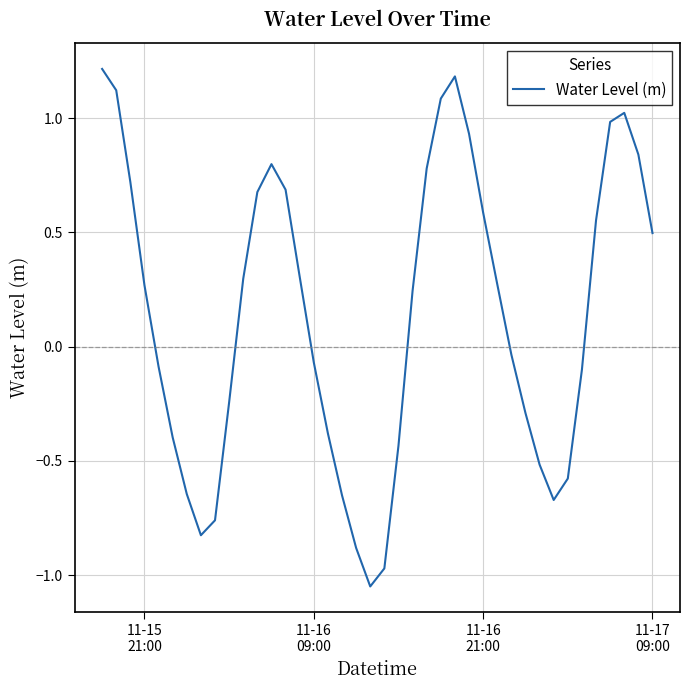

How many lines are shown in the chart?

1